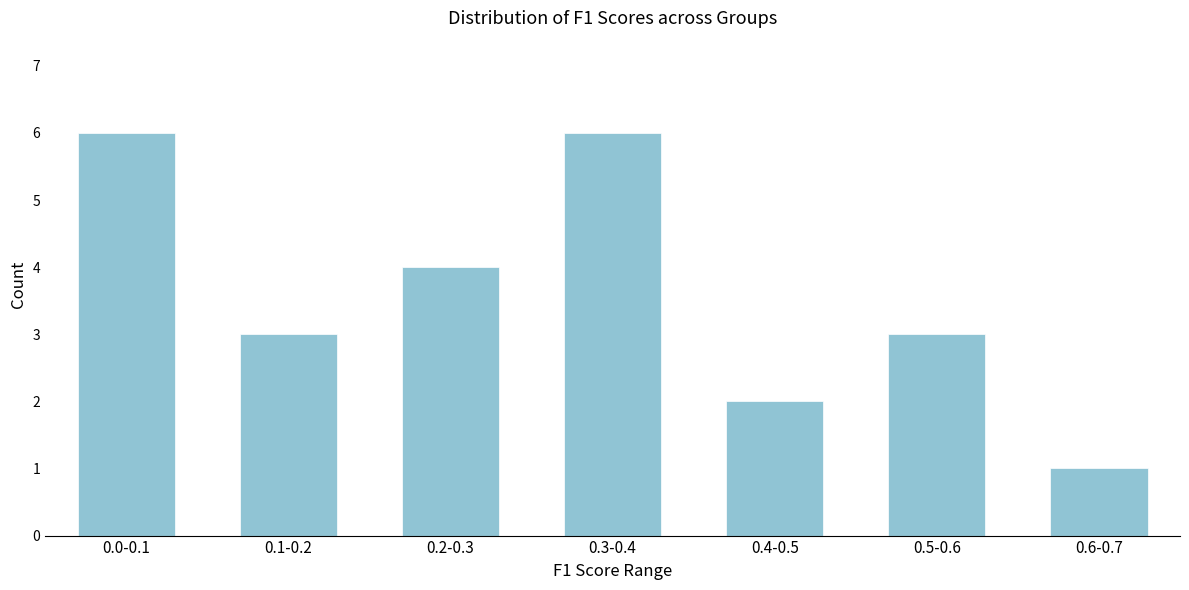

Reading right to left, transcribe all the data shown in this chart.

0.6-0.7=1	0.5-0.6=3	0.4-0.5=2	0.3-0.4=6	0.2-0.3=4	0.1-0.2=3	0.0-0.1=6